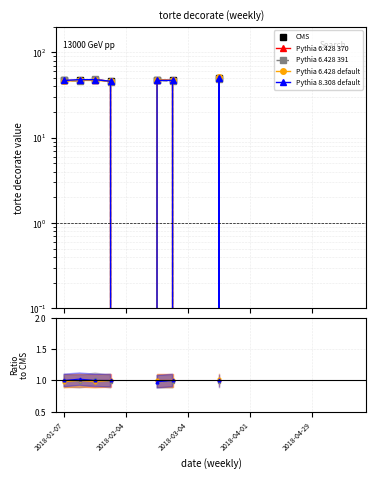

True or false: Pythia 6.428 default and CMS cross at least once.

False